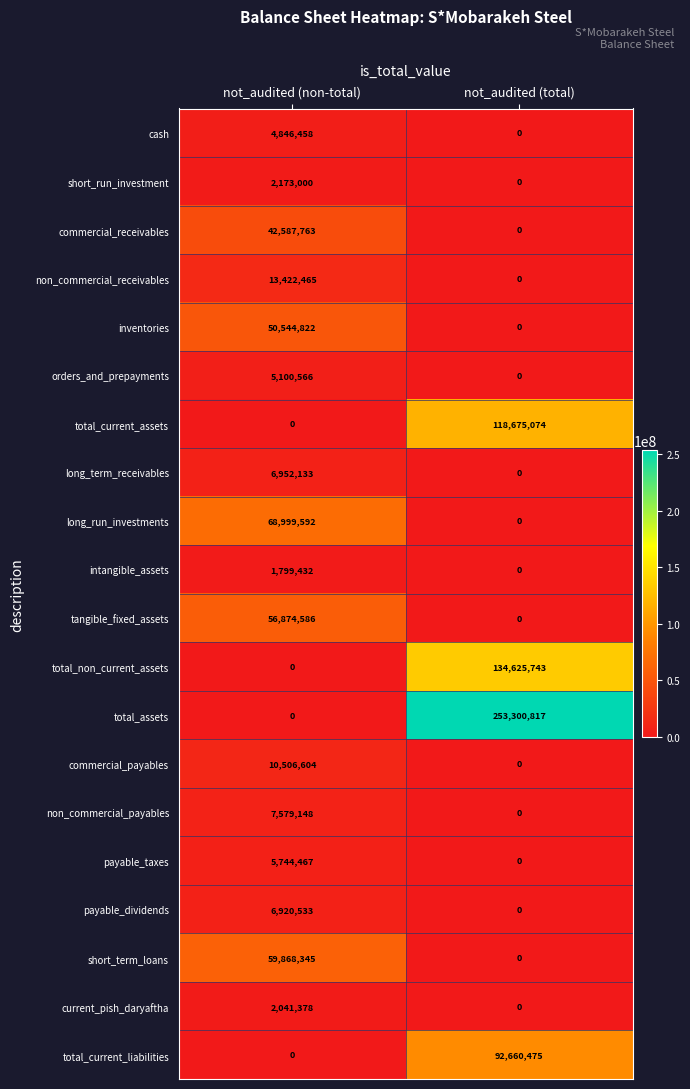

What is the sum of the commercial_payables values at not_audited (total) and not_audited (non-total)?

10506604